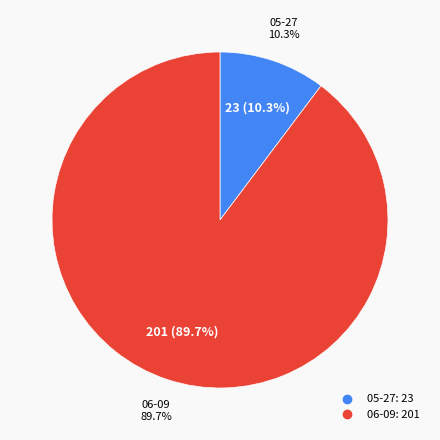

How many slices are in this pie chart?

2